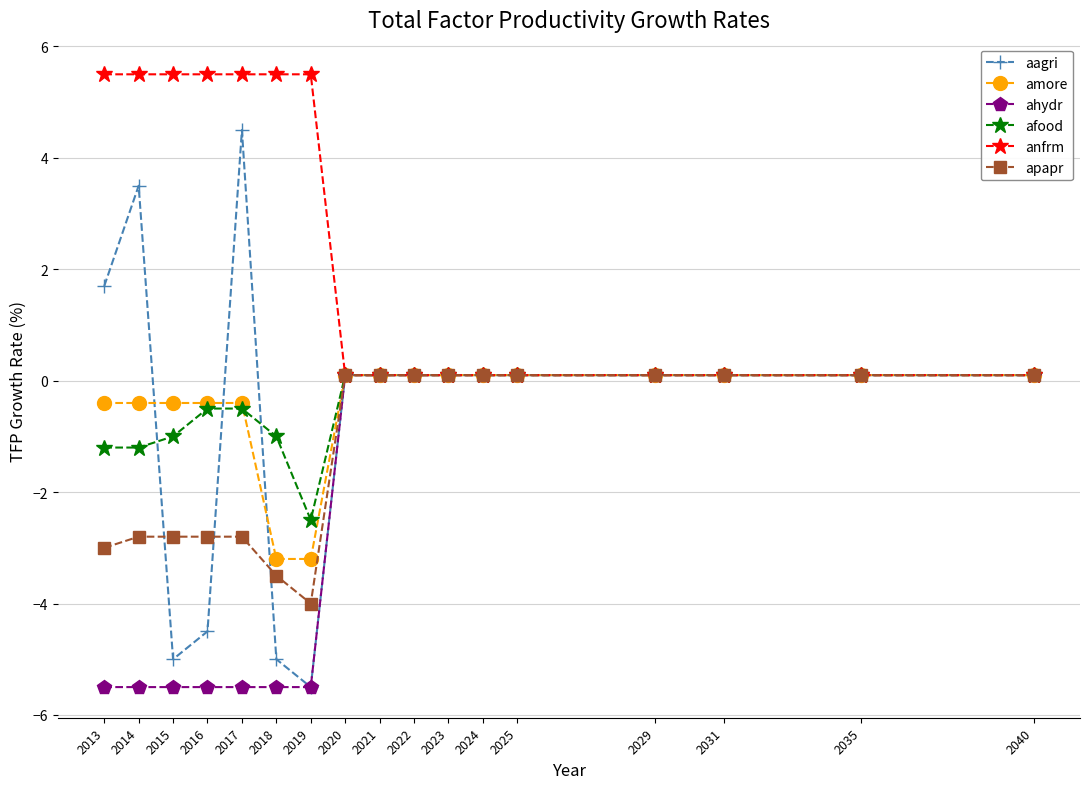

What is the maximum value for anfrm?

5.5